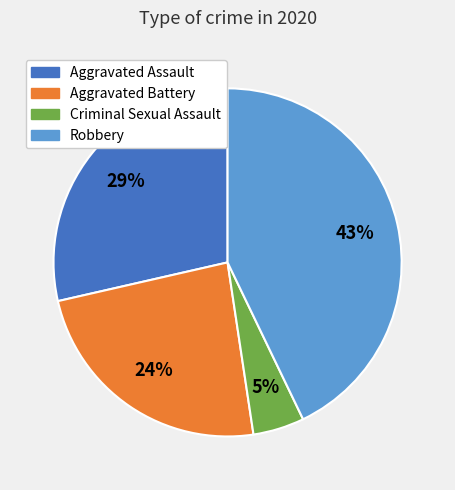

To the nearest percent, what is the average slice percentage?

25%